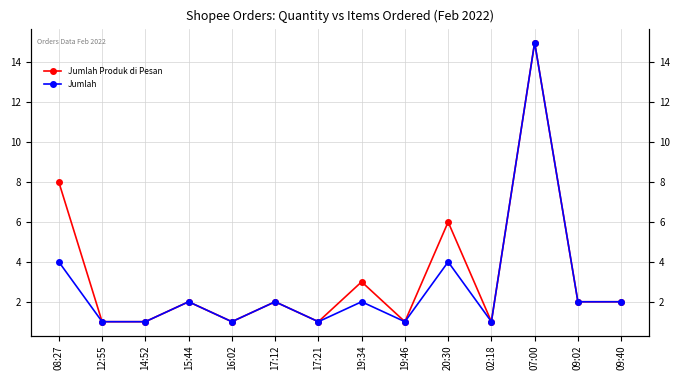

List the series in order of their peak value, lowest first.

Jumlah Produk di Pesan, Jumlah